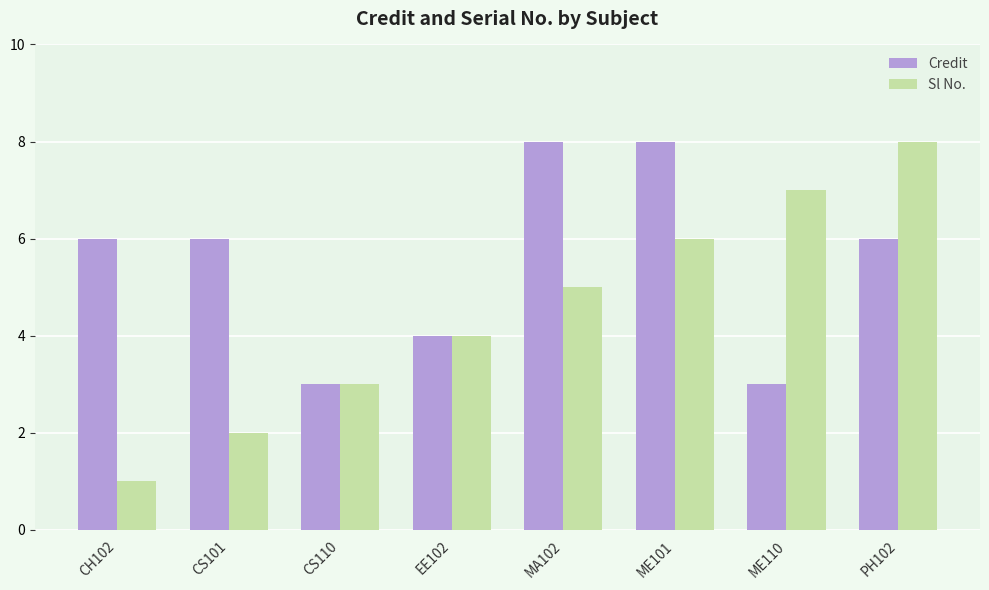

What is the average value of the Credit series?

6